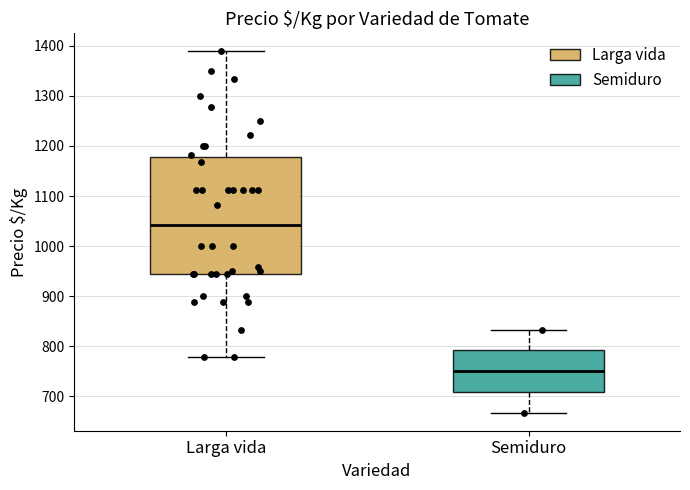

Which box has the lowest median line?

Semiduro